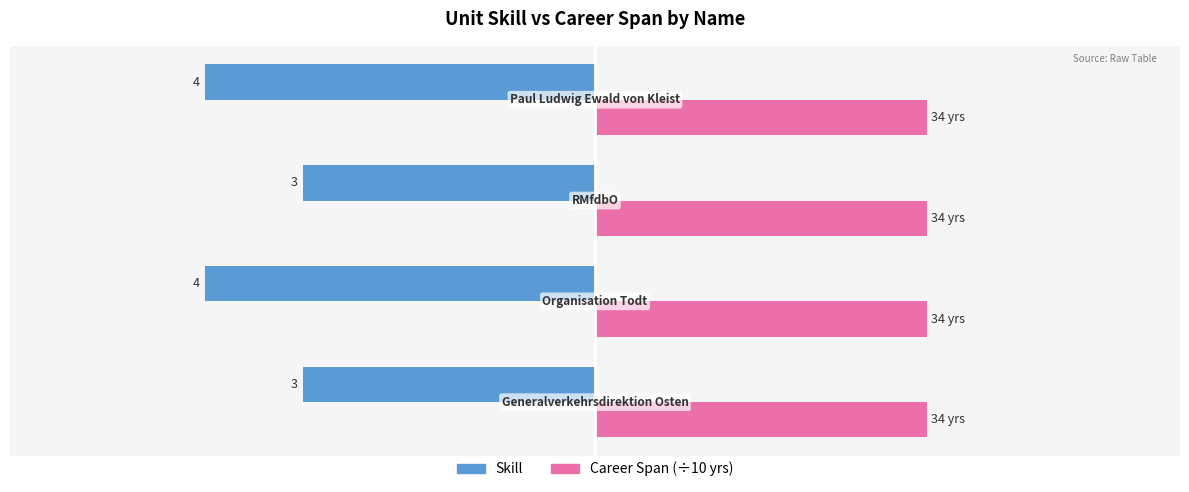

What are all the series names shown in the legend?

Skill, Career Span (÷10 yrs)